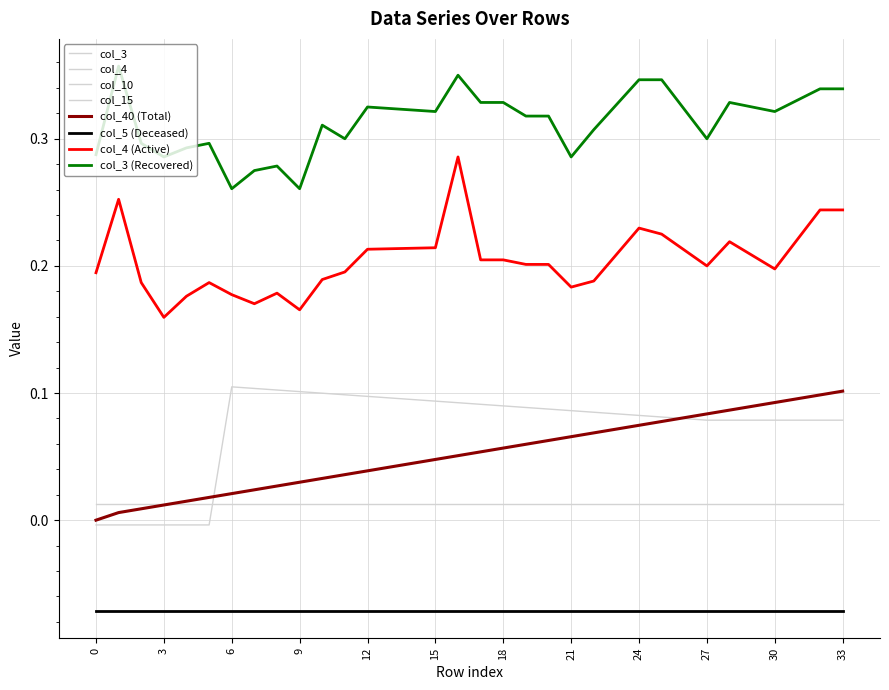

True or false: col_3 has more than 1 interior local peaks.

True